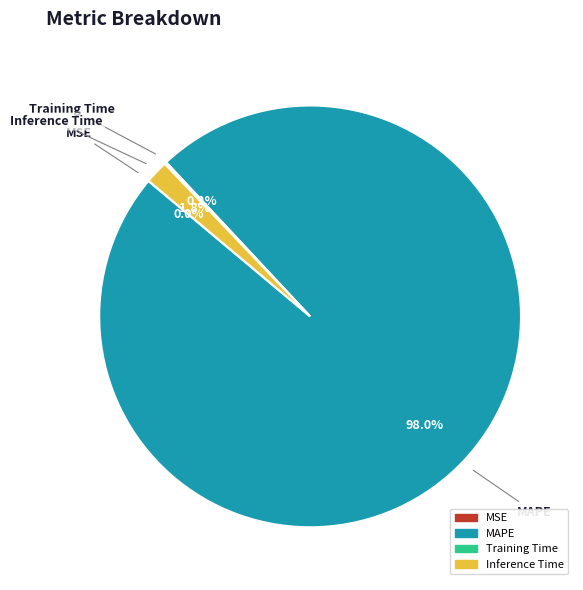

Which category has the biggest portion of the pie?

MAPE